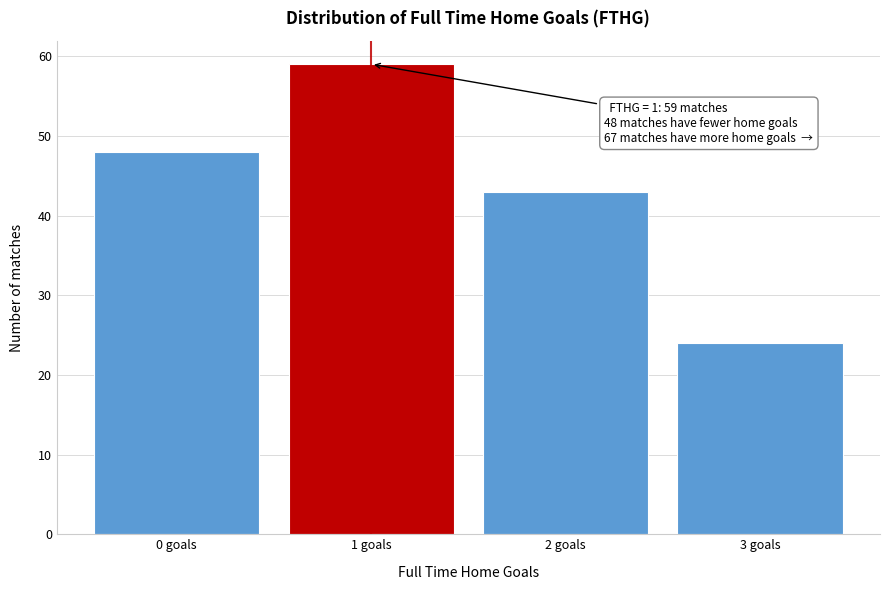

Reading left to right, list all the values displayed in this chart.

0 goals=48	1 goals=59	2 goals=43	3 goals=24